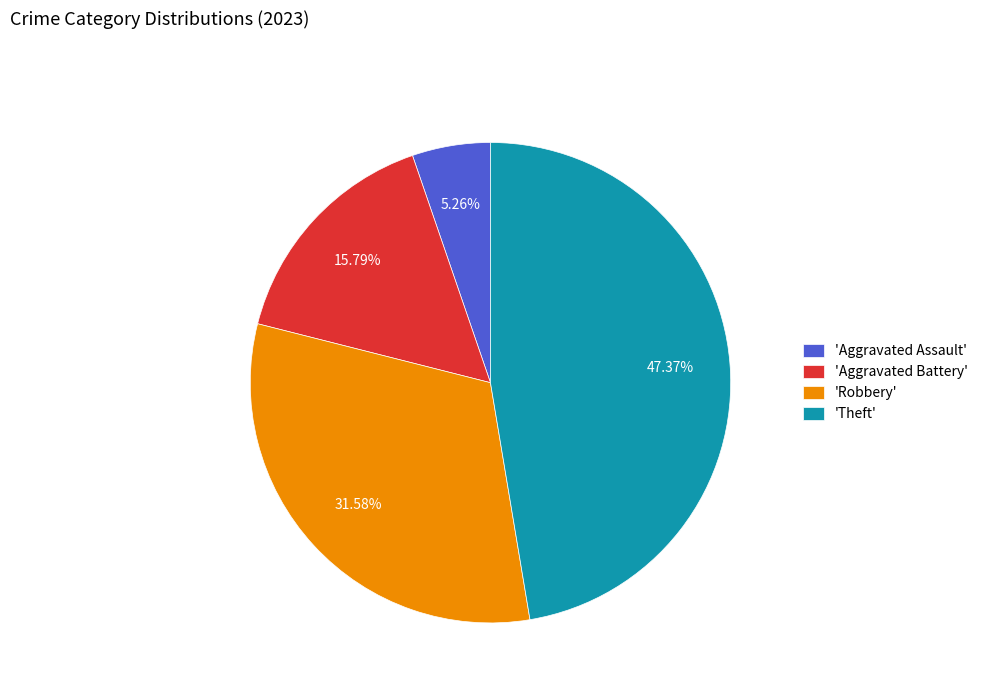

What is the ratio of the value at 'Aggravated Battery' to the value at 'Theft'?

0.3